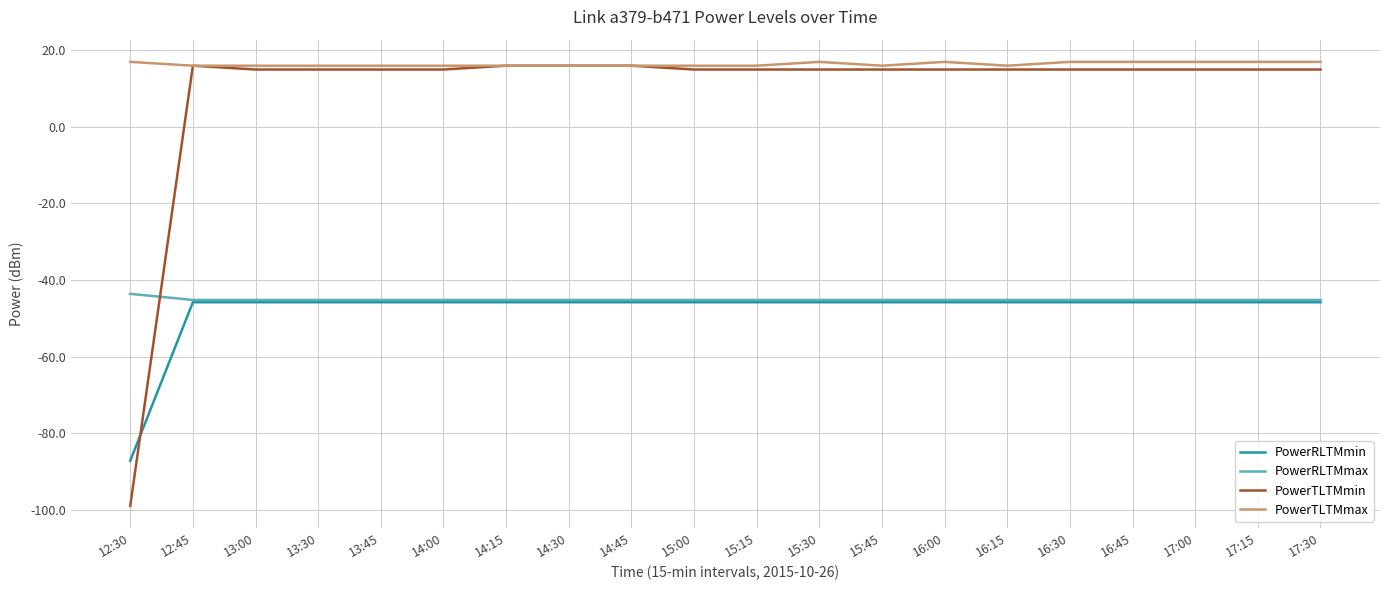

Which category has the lowest value in the PowerTLTMmin series?

12:30